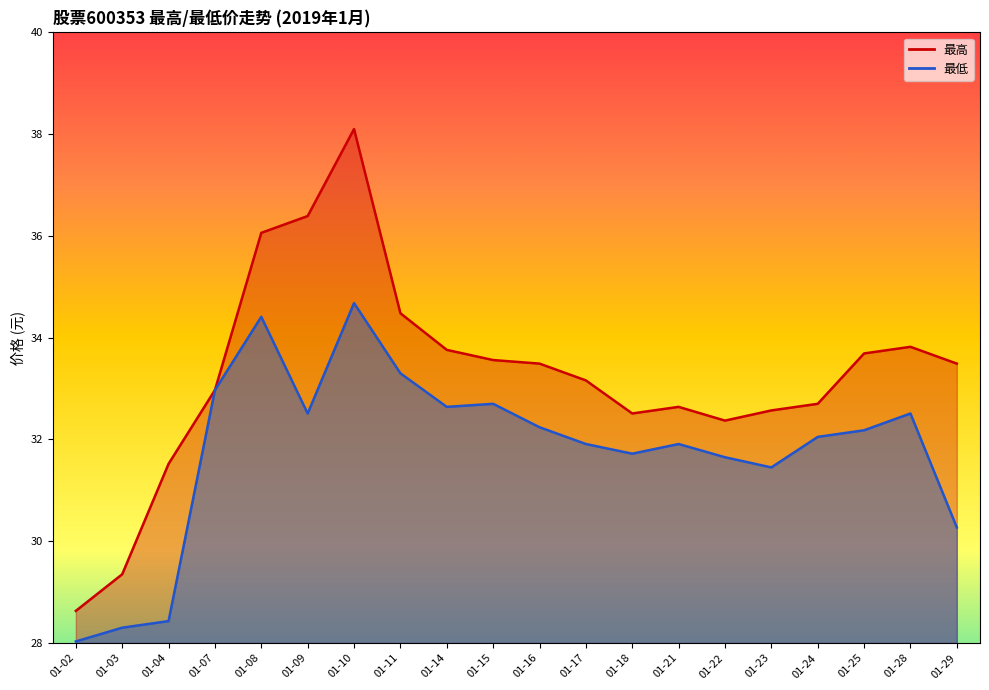

How many distinct data groups are displayed?

2